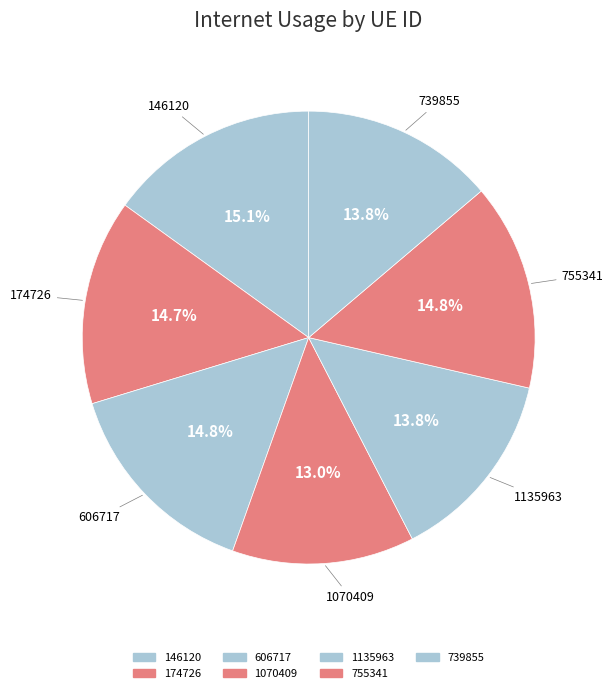

How many slices are in this pie chart?

7